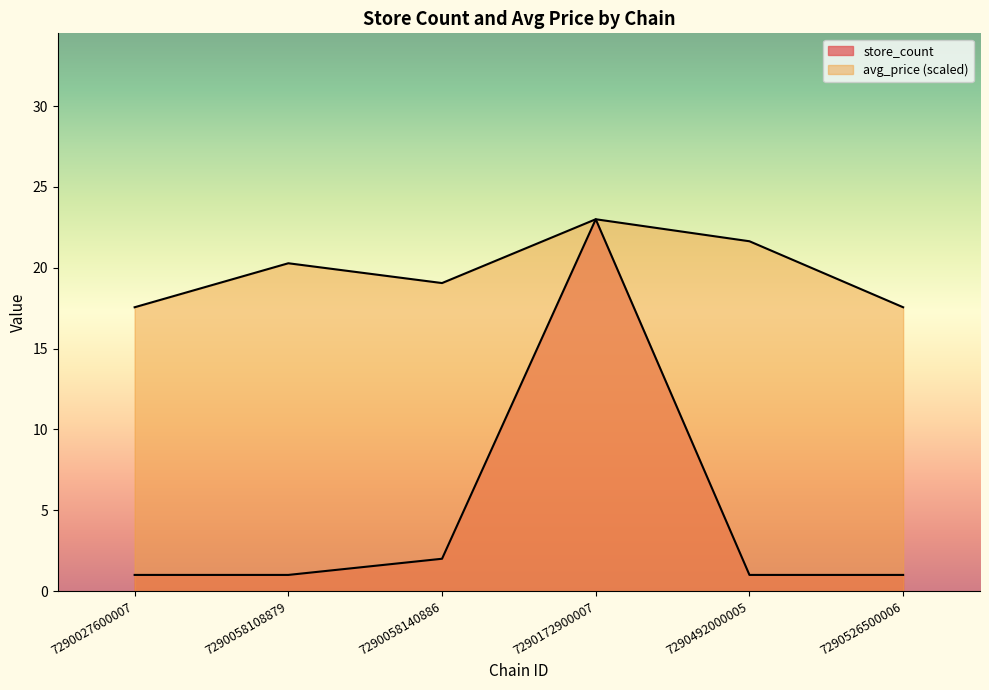

How many interior local valleys does the avg_price series have?

1